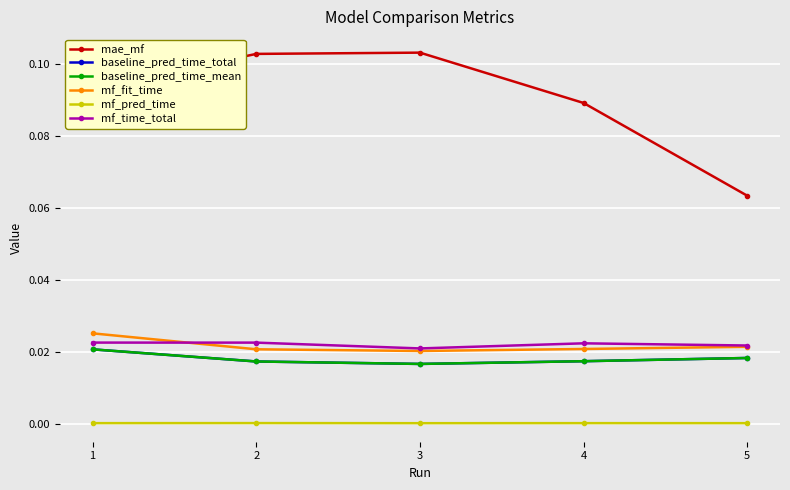

Is this an area chart (filled region under the line)?

No